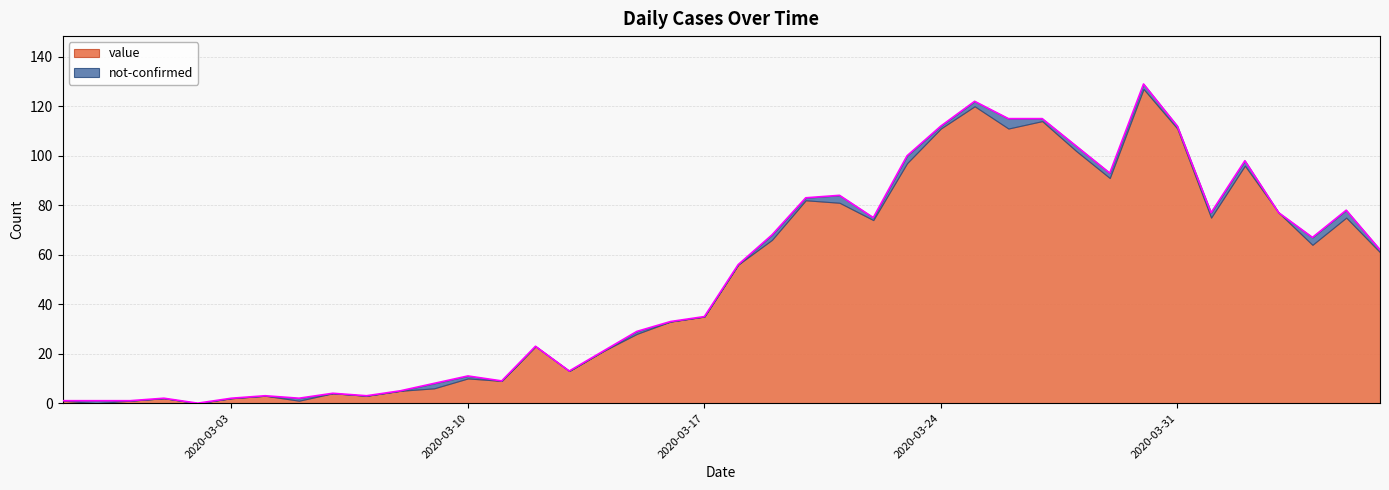

Which label corresponds to the largest value in the chart?

2020-03-30